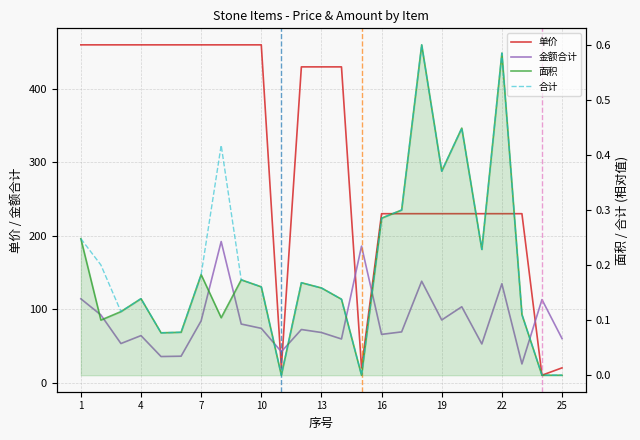

Which series has the largest total across all categories?

单价